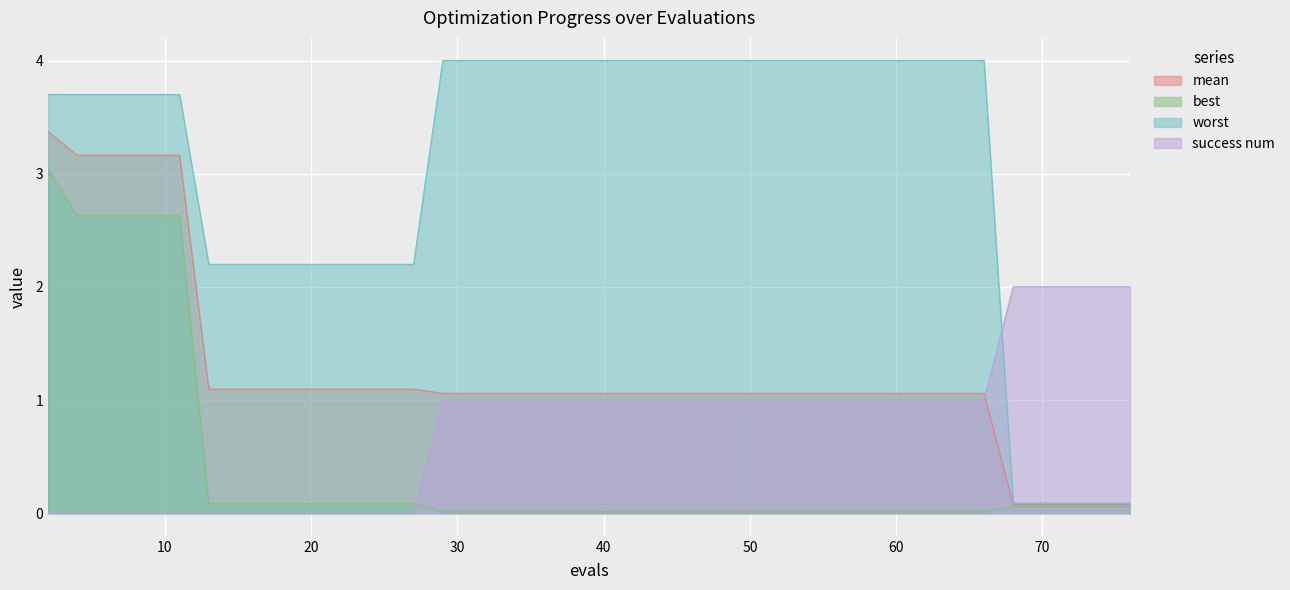

Which series has the widest spread of values?

worst